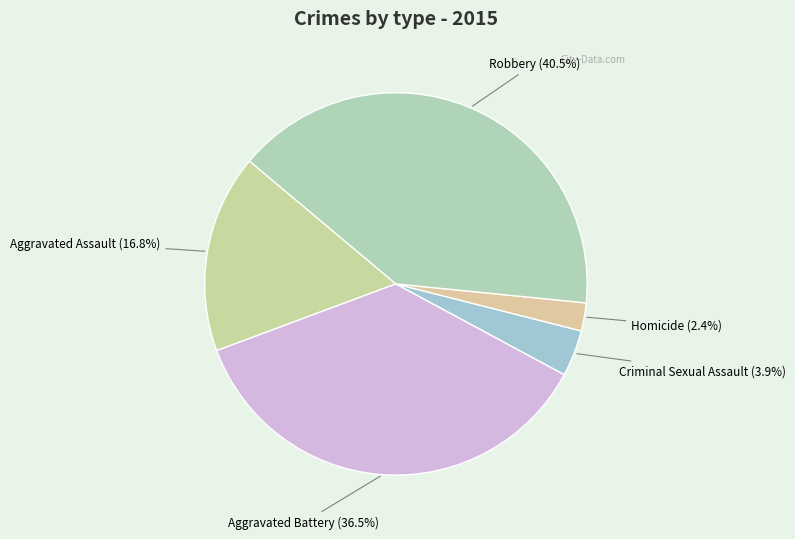

To the nearest percent, what is the difference between the Homicide and Aggravated Assault slice percentages?

14%